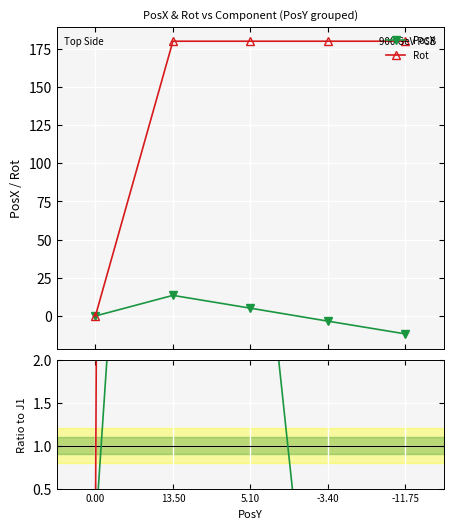

How many values in the Rot series are below 180?

1